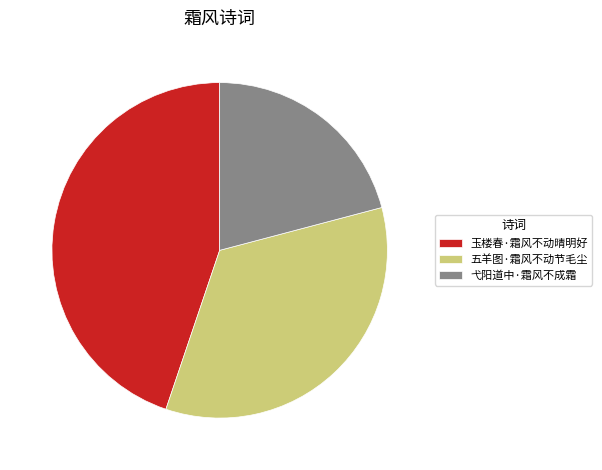

The 五羊图·霜风不动节毛尘 slice represents 34% of the pie. True or false?

True